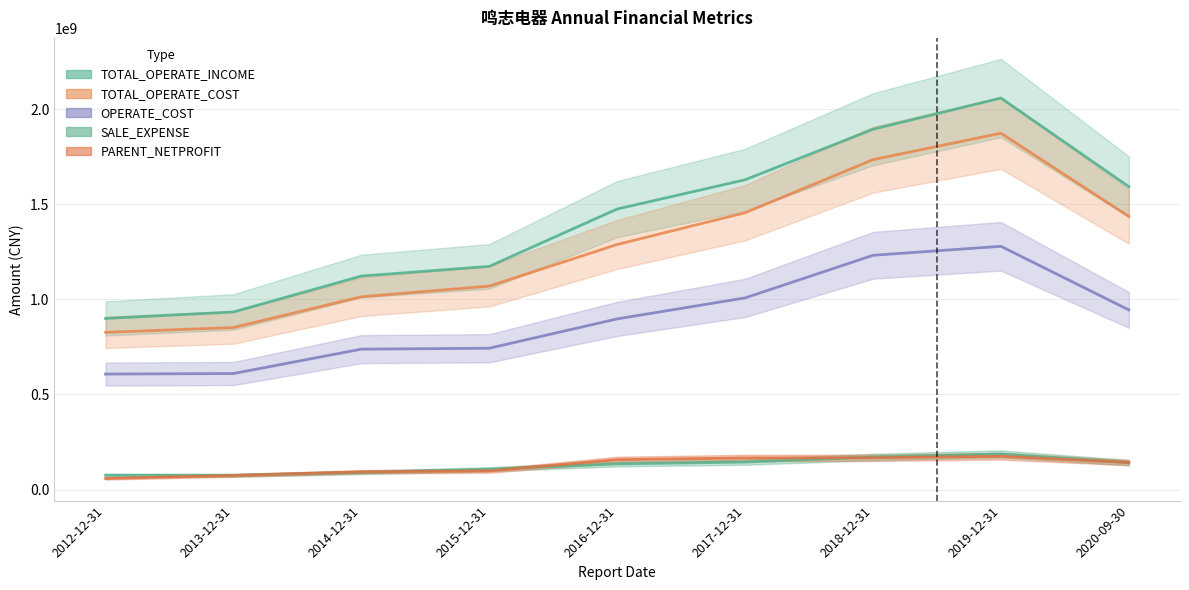

List the labels in order of SALE_EXPENSE value, largest first.

2019-12-31, 2018-12-31, 2017-12-31, 2020-09-30, 2016-12-31, 2015-12-31, 2014-12-31, 2012-12-31, 2013-12-31